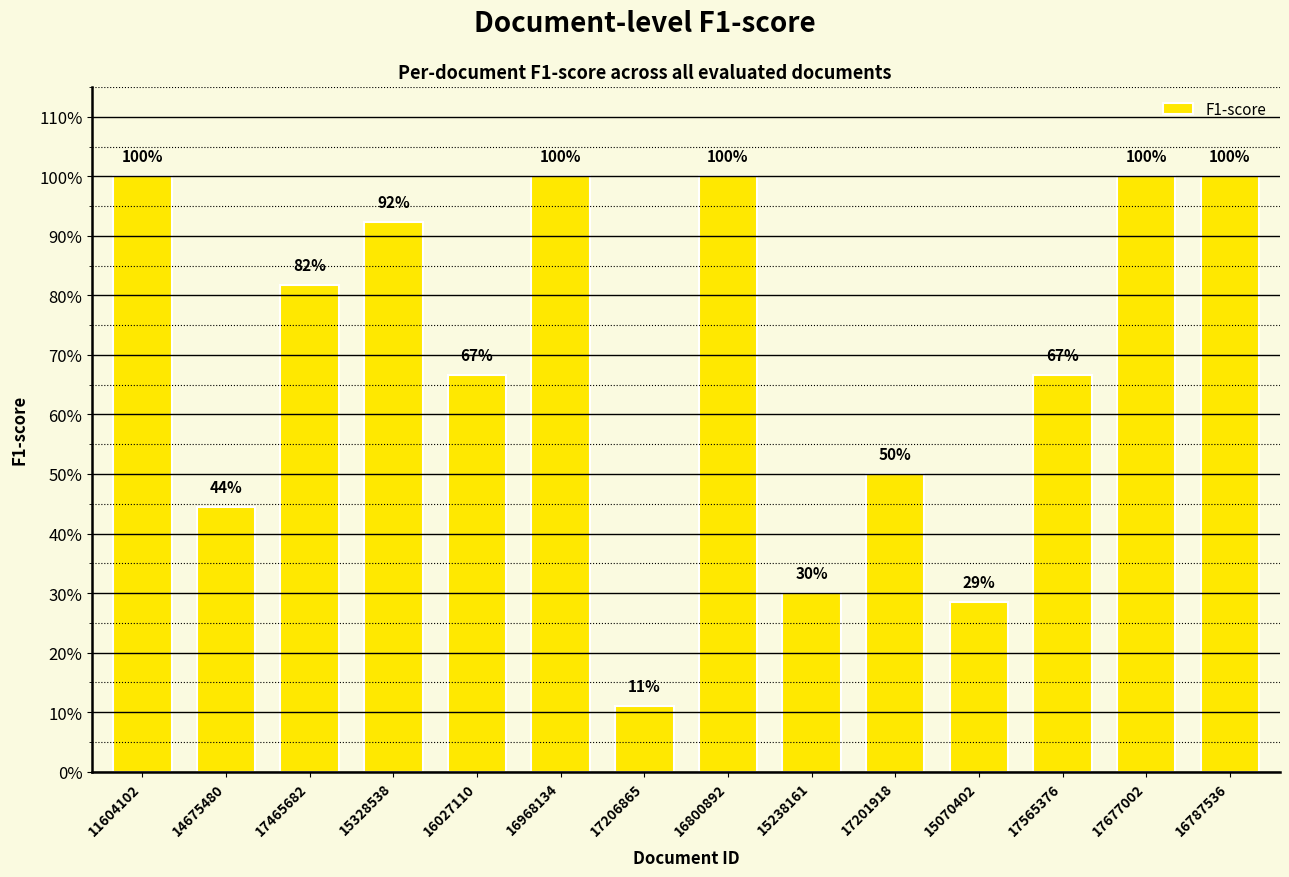

At which label is the value closest to 0?

17206865